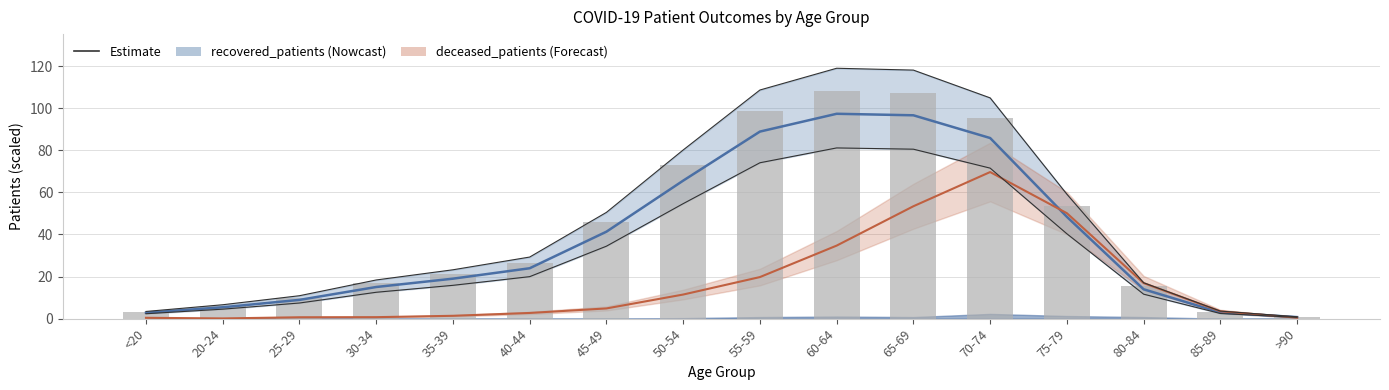

Which category has the lowest value in the deceased_patients series?

20-24